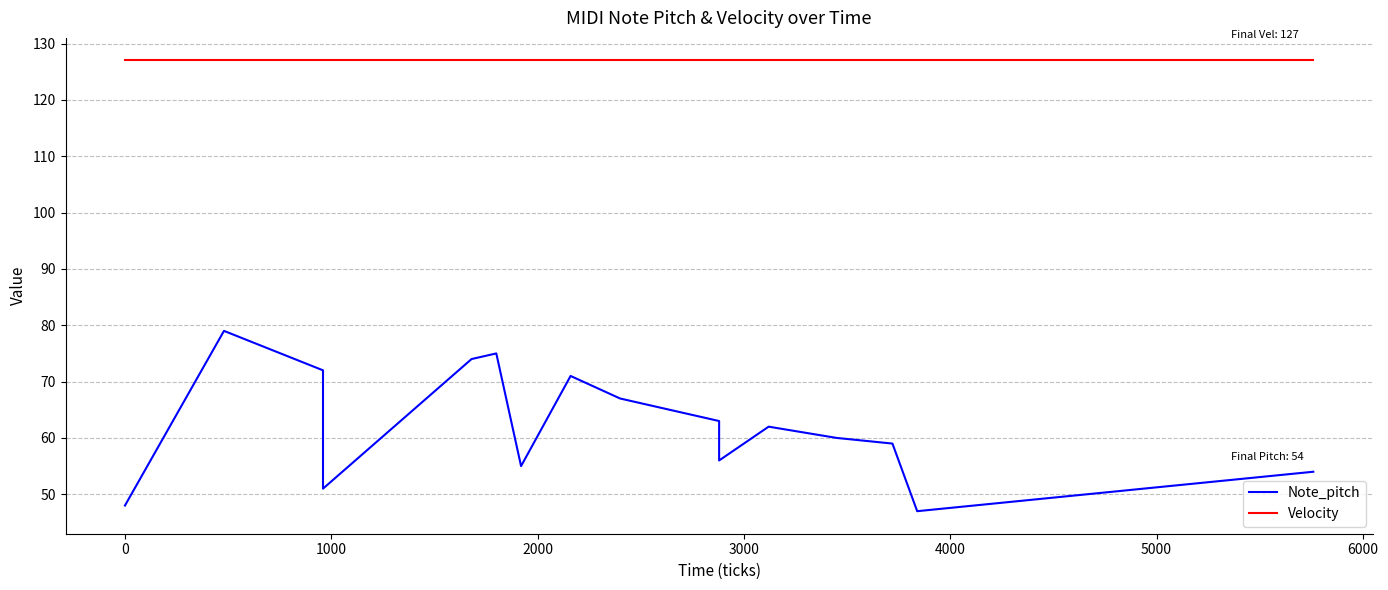

True or false: Note_pitch and Velocity intersect in this chart.

False